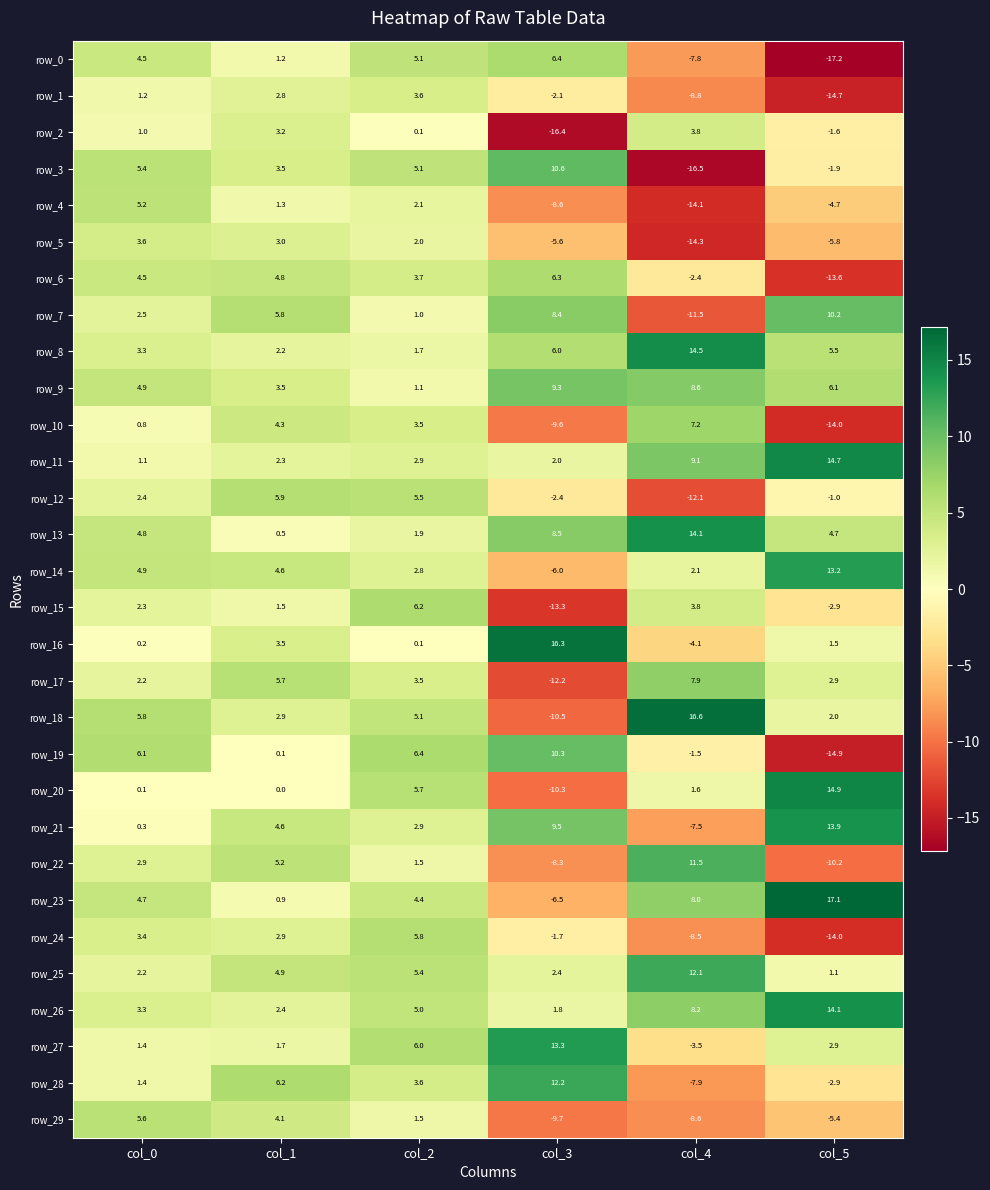

At which label does row_24 reach its minimum?

col_5